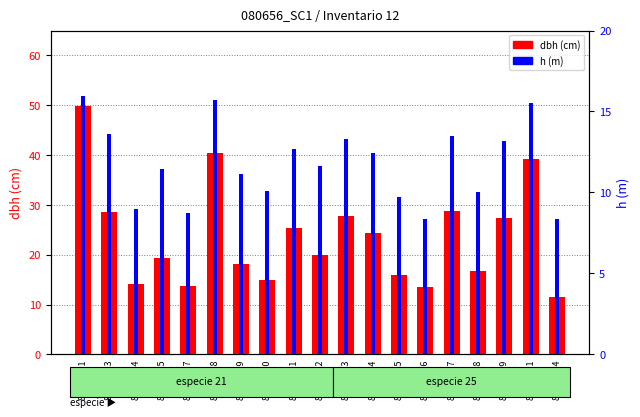

How many data points in h (m) are above 11?

12